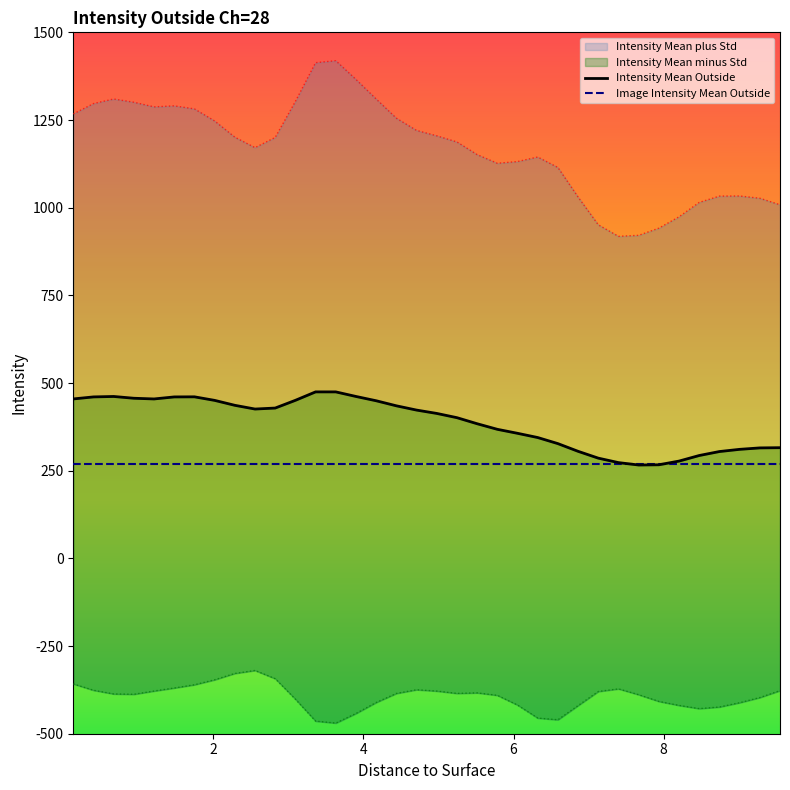

At 8, list the series in order from largest to smallest.

Intensity Mean Outside, Image Intensity Mean Outside